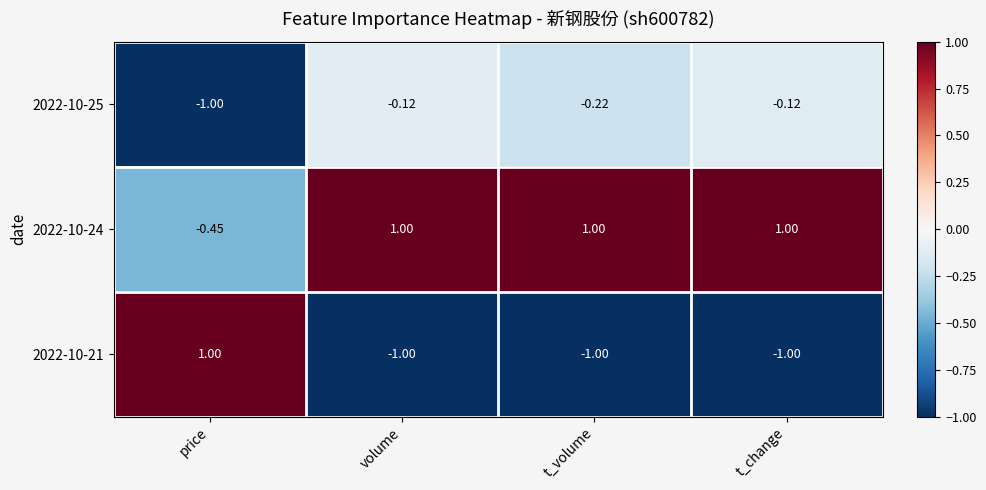

What is the spread (max minus min) of values at price?

2.0